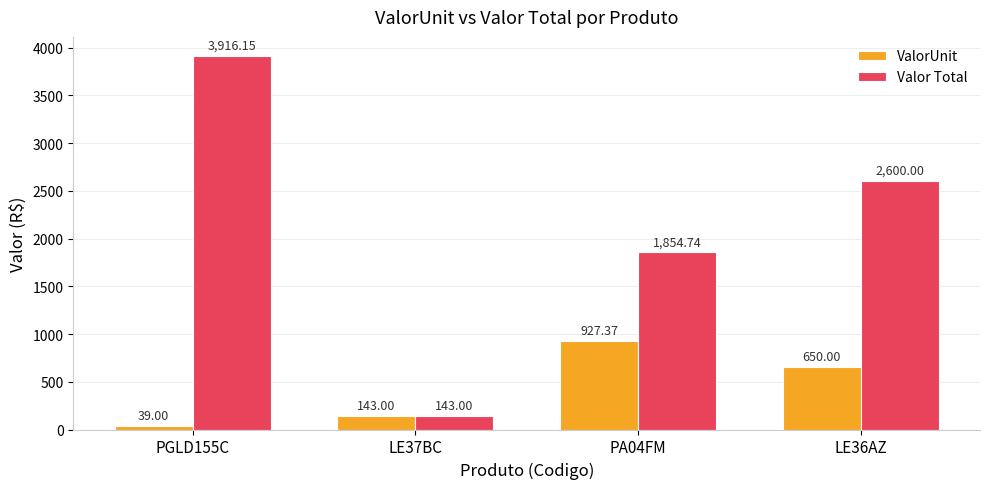

What is the label of the 4th bar from the right?

PGLD155C